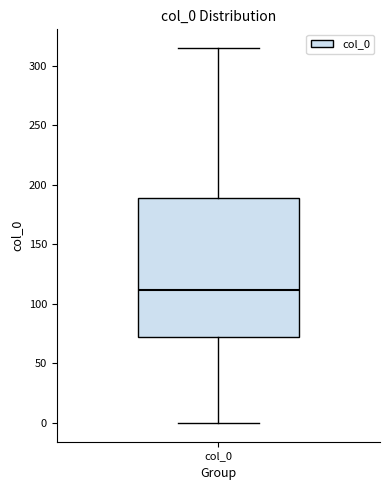

Where is the upper edge of the box for col_0 on the y-axis? The values are not printed on the chart, so give them approximately, as read against the axis.

190